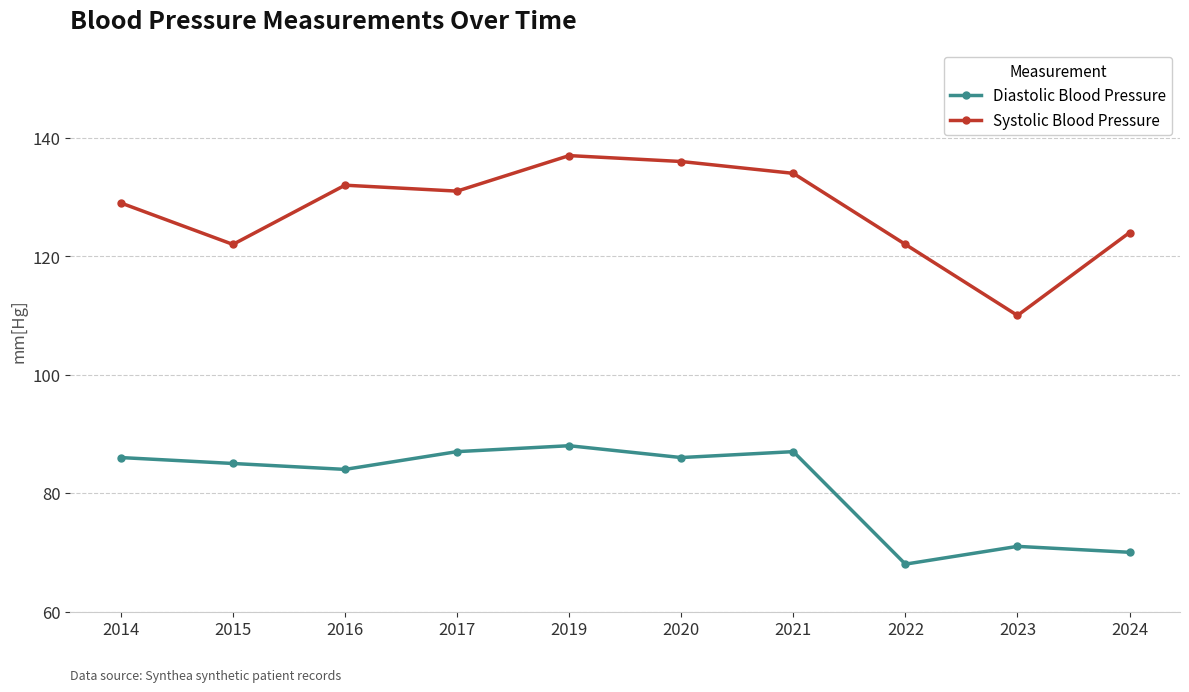

What are all the series names shown in the legend?

Diastolic Blood Pressure, Systolic Blood Pressure